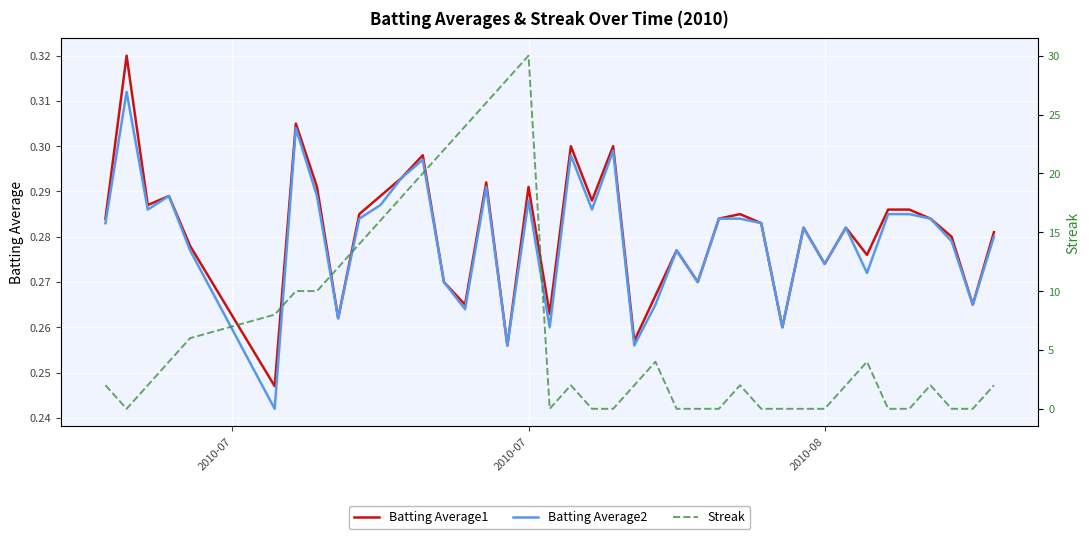

How many lines are shown in the chart?

3